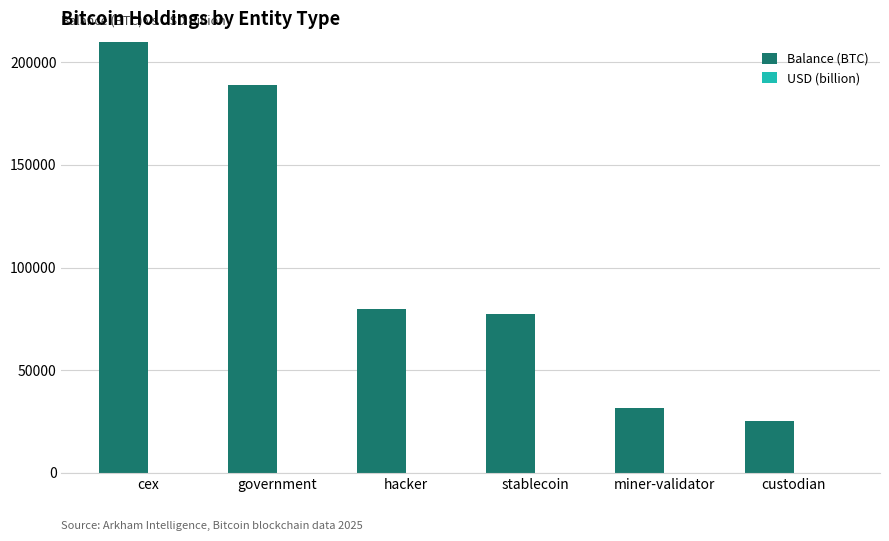

Rank the series by their maximum value, from lowest to highest.

USD (billion), Balance (BTC)